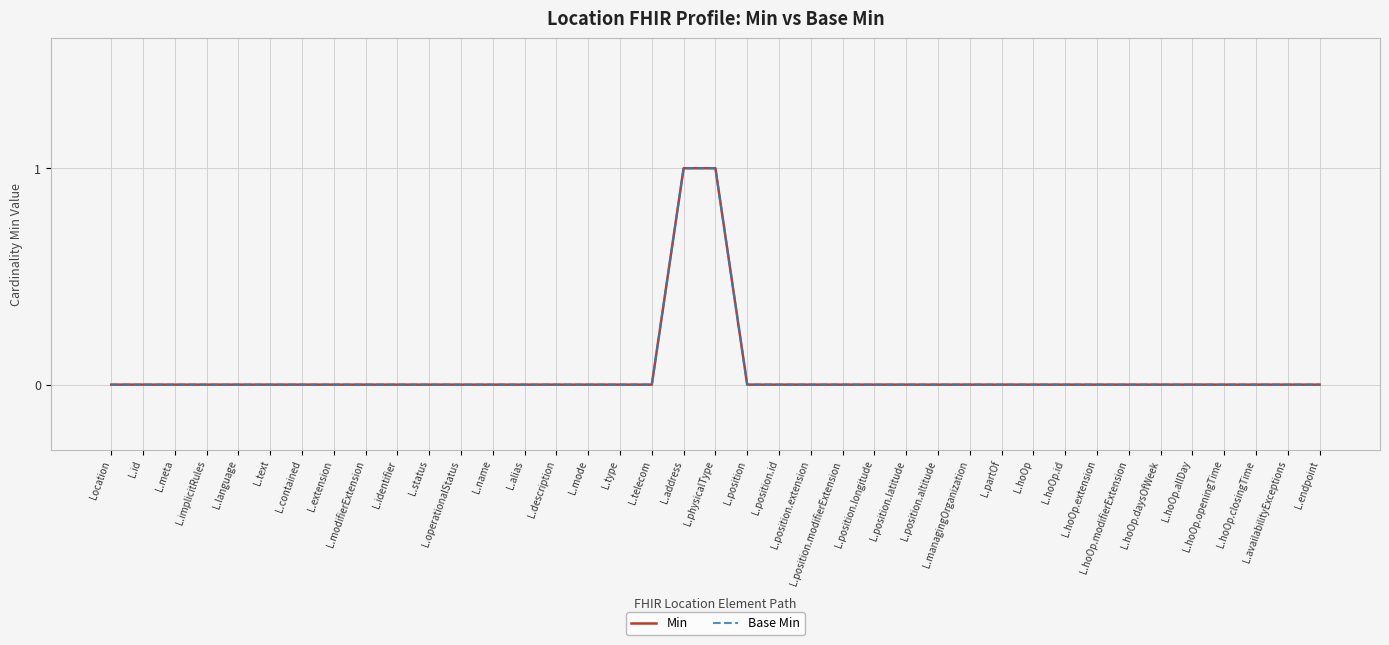

Which has a higher value, L.extension or L.modifierExtension?

L.extension